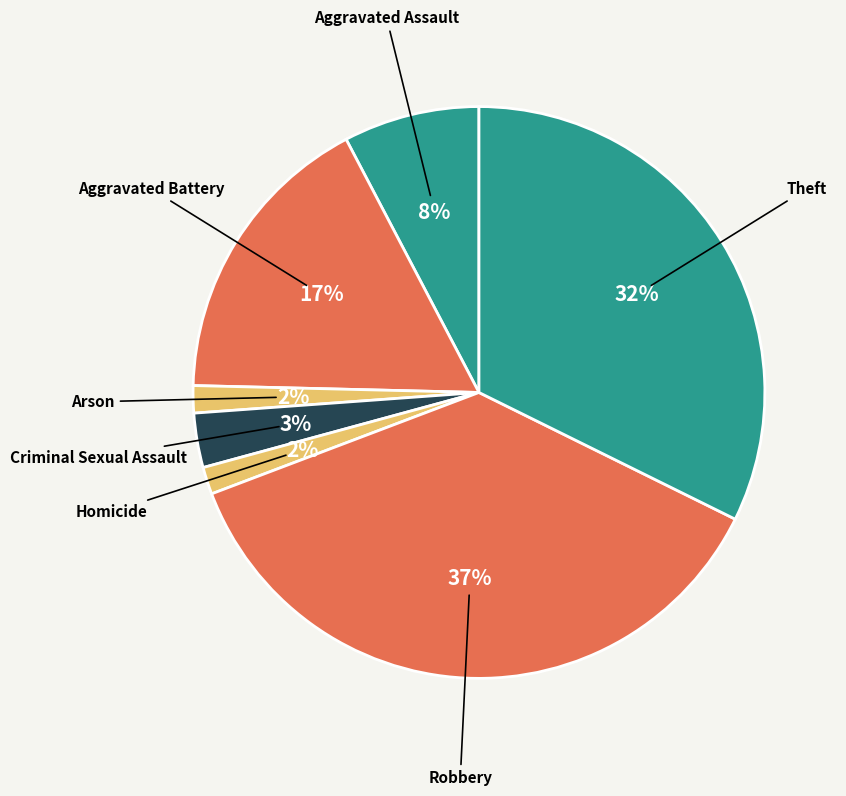

Do Arson and Criminal Sexual Assault together represent more than half of the pie?

No